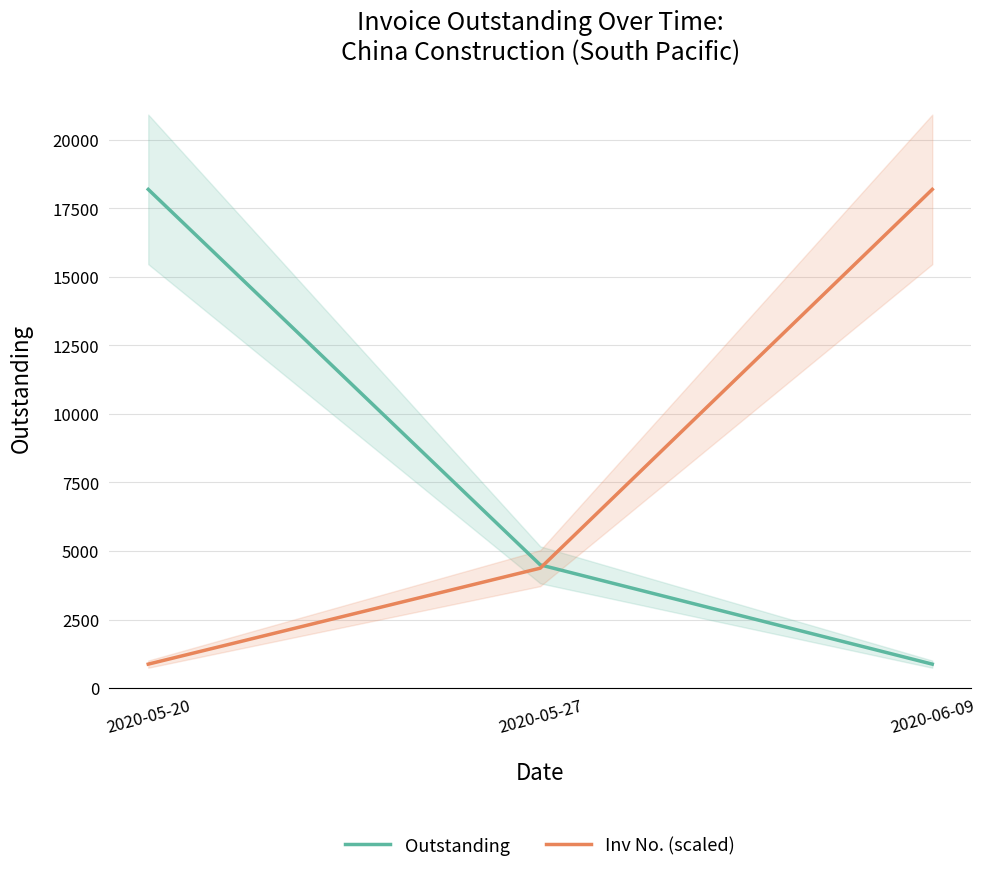

What is the difference between the maximum and minimum values in the Outstanding series?

17317.1